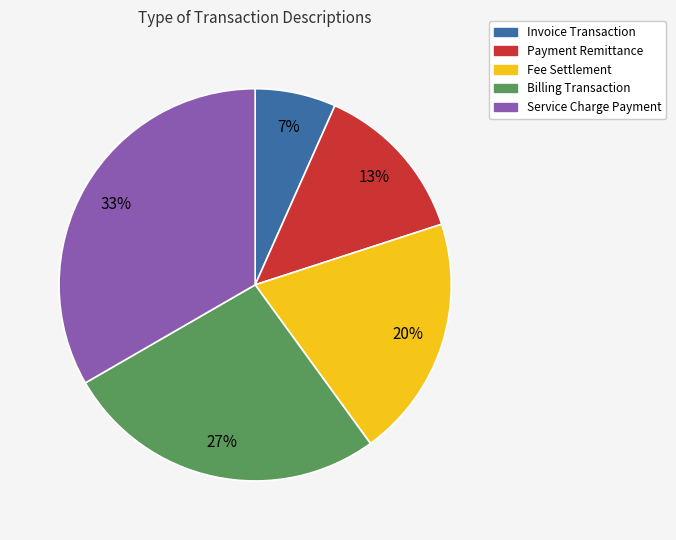

Does Payment Remittance represent more than half of the total?

No